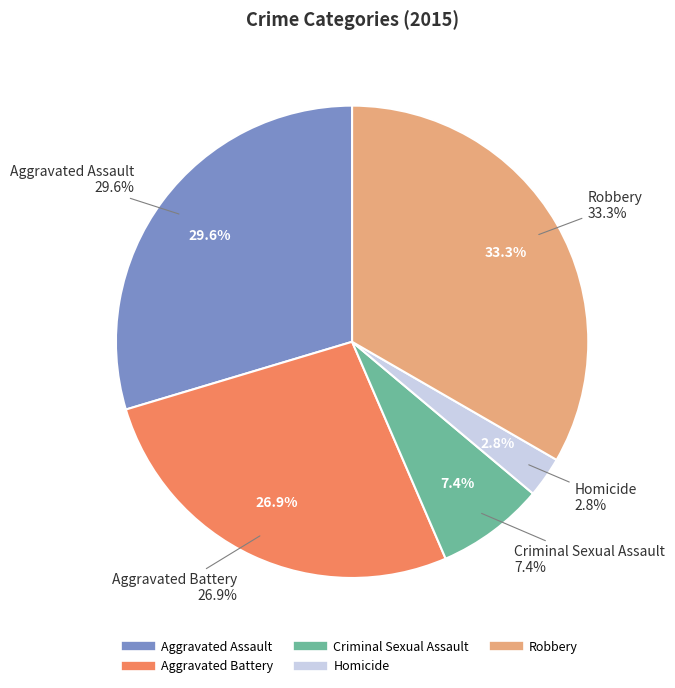

Is the sum of Homicide and Criminal Sexual Assault greater than half?

No